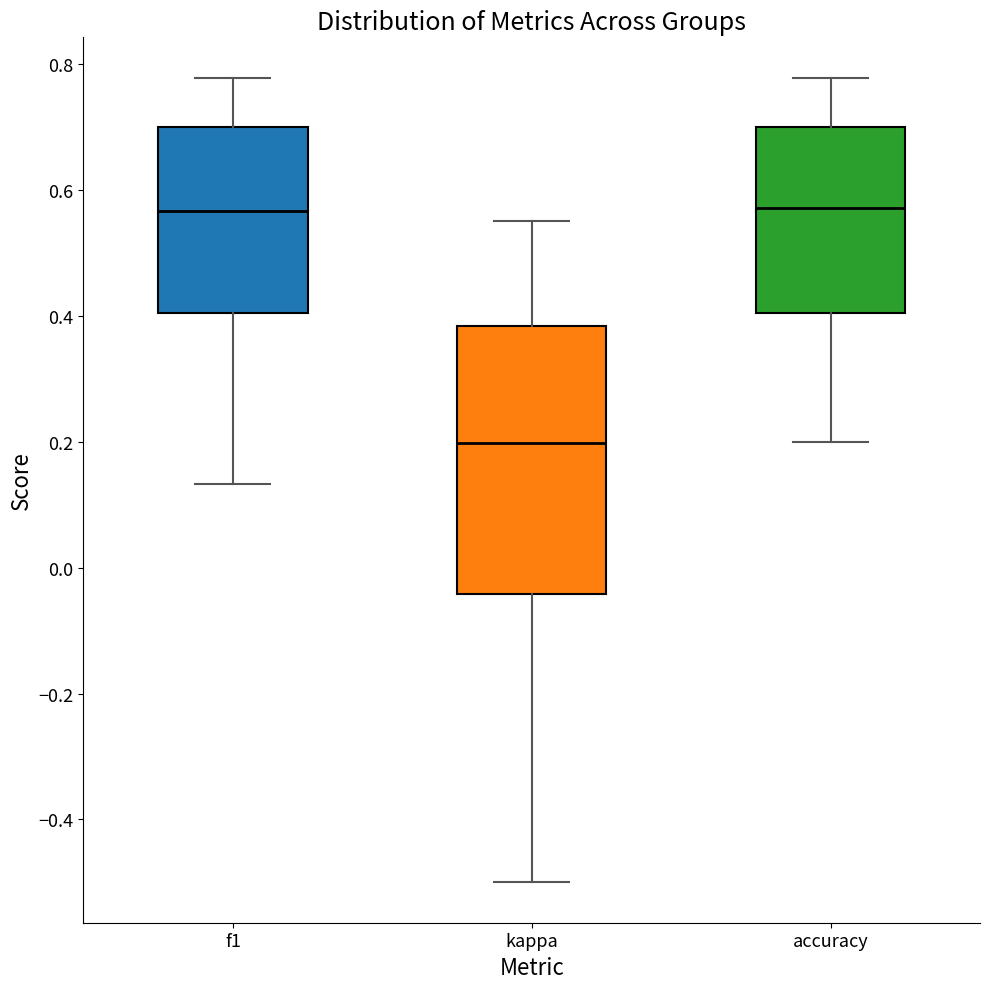

Comparing the boxes themselves (not the whiskers), which one is the tallest?

kappa